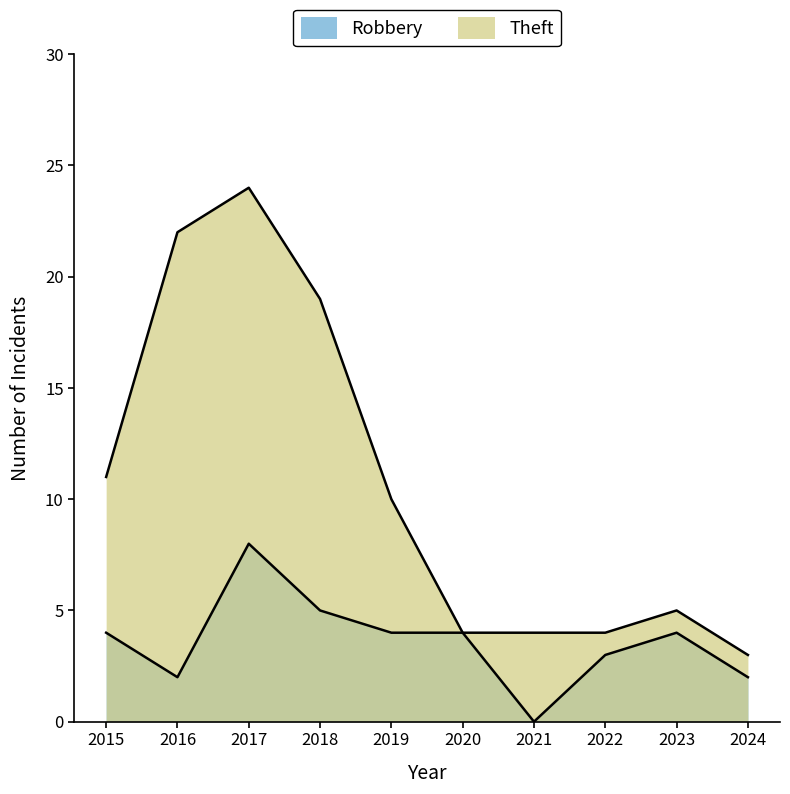

Reading left to right, extract all data points from this chart.

Robbery: 4	2	8	5	4	4	0	3	4	2
Theft: 11	22	24	19	10	4	4	4	5	3